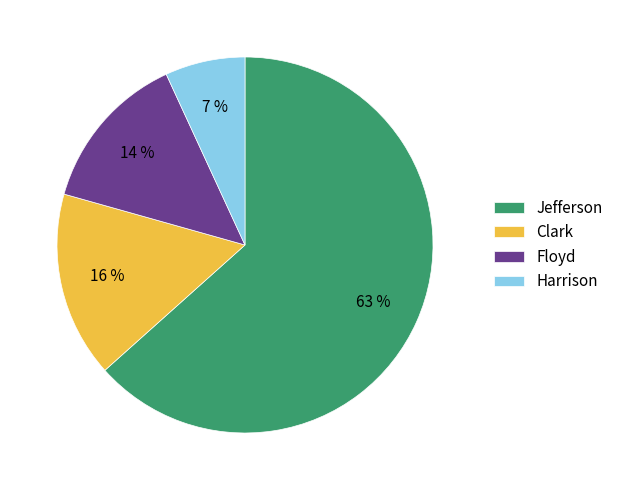

Between Clark and Floyd, which is larger?

Clark